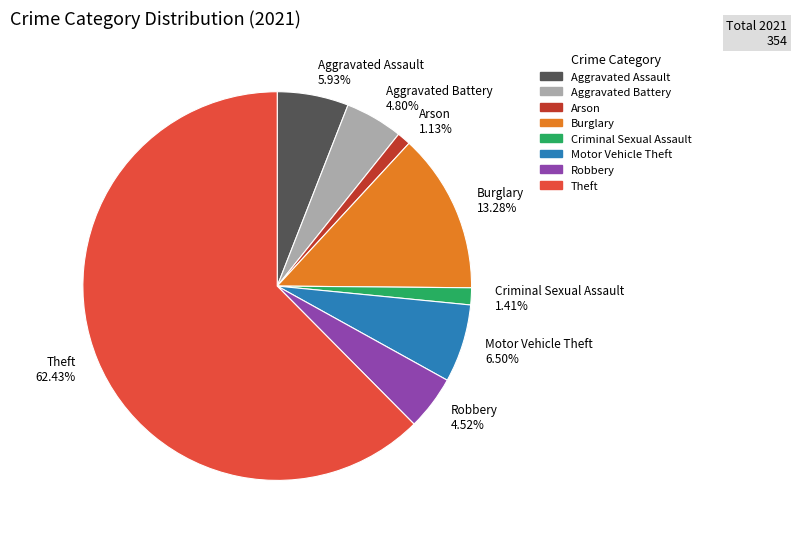

What percentage do Motor Vehicle Theft and Aggravated Battery together represent?

11.3%